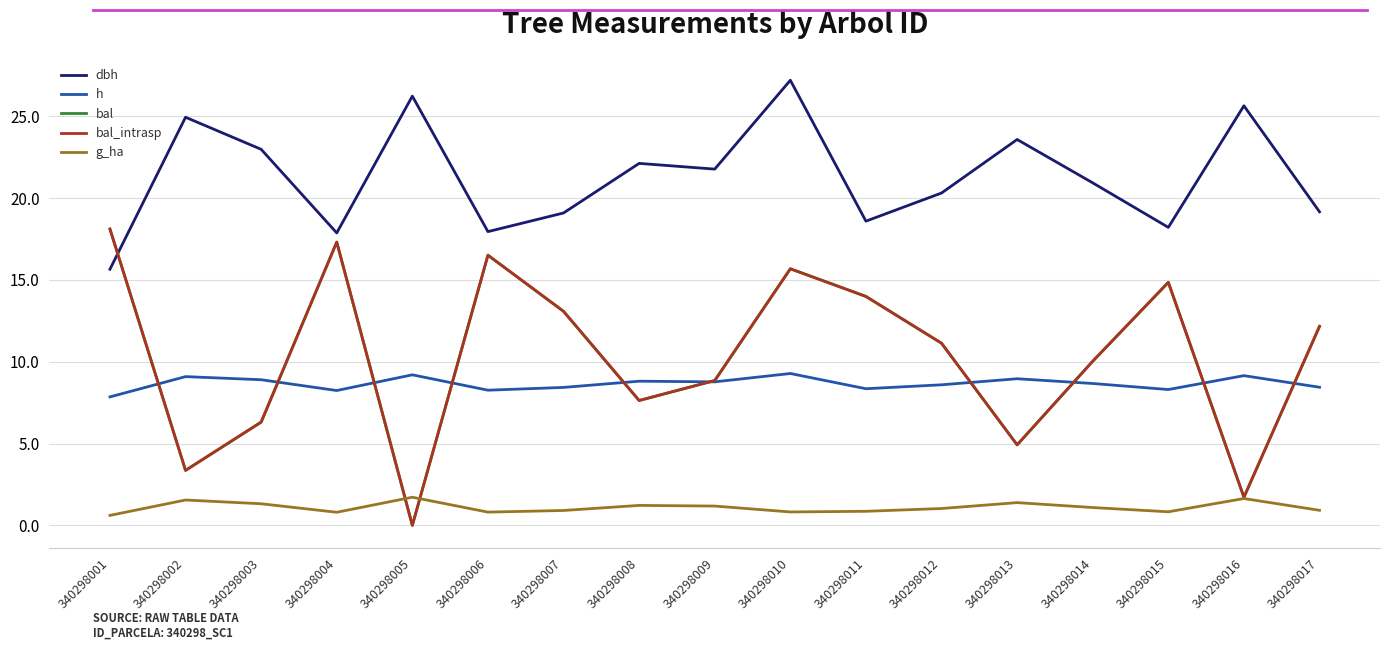

At how many categories does at least one series exceed 19?

12